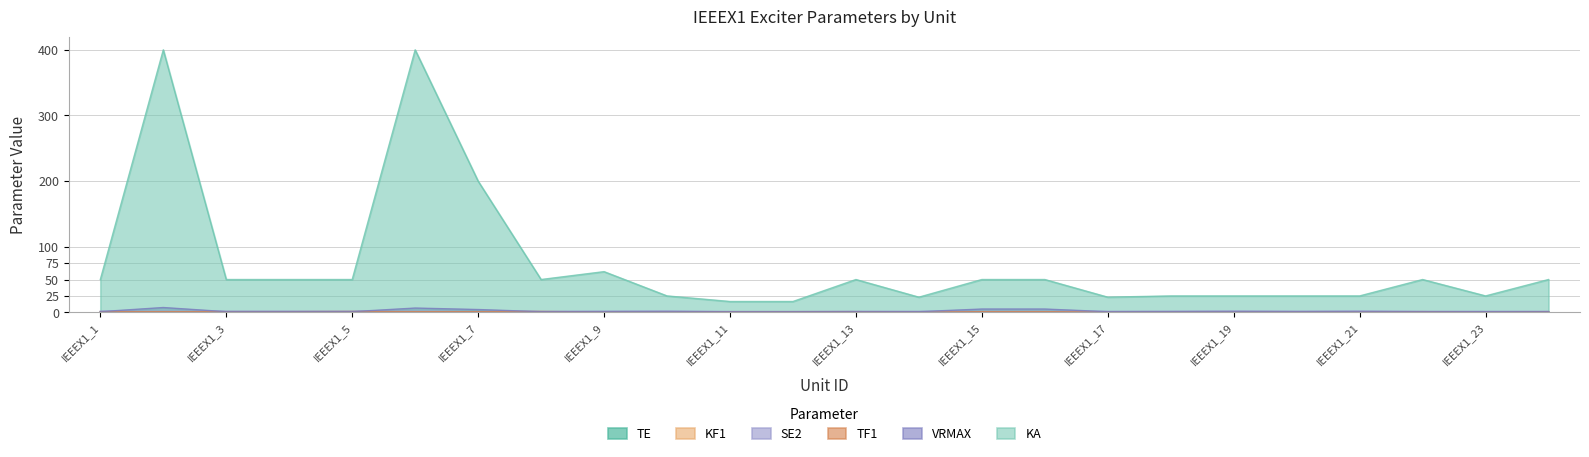

What is the sum of all VRMAX values?

47.1